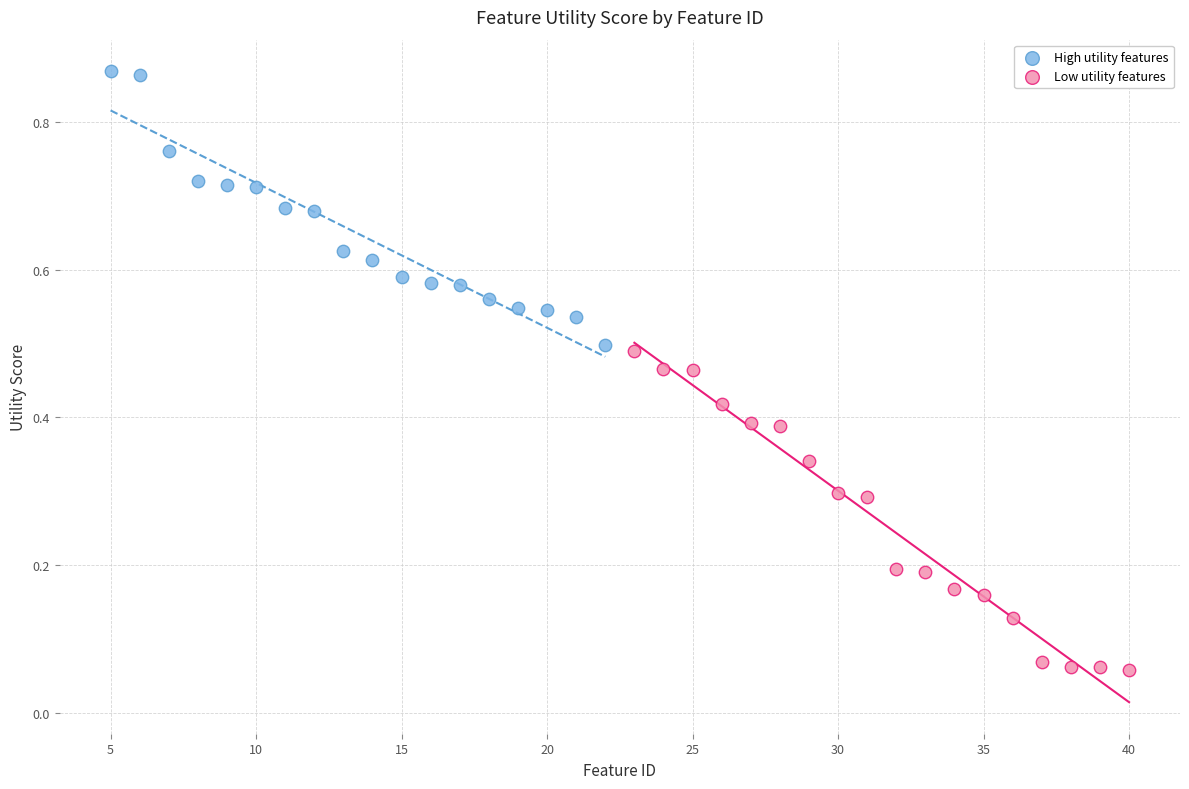

Which series contains the lowest Y value?

Low utility features